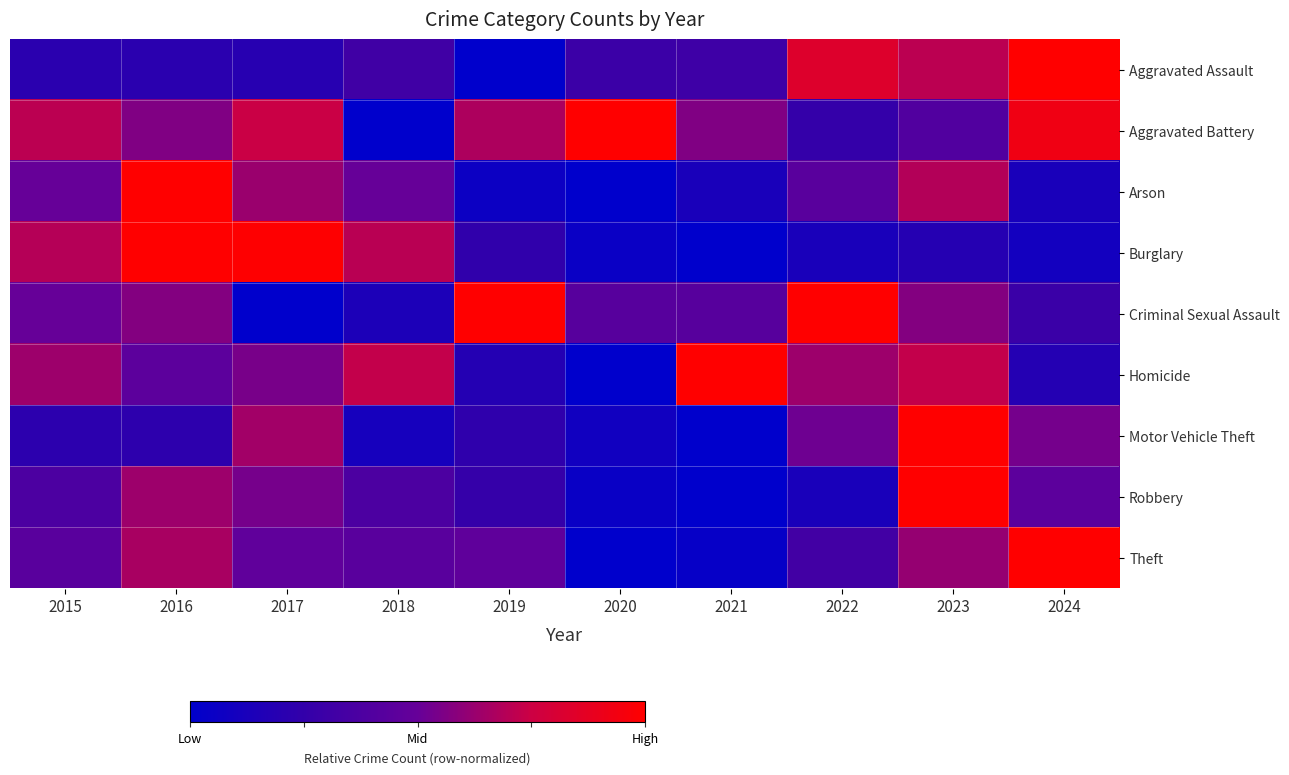

How many categories are shown in the chart?

10